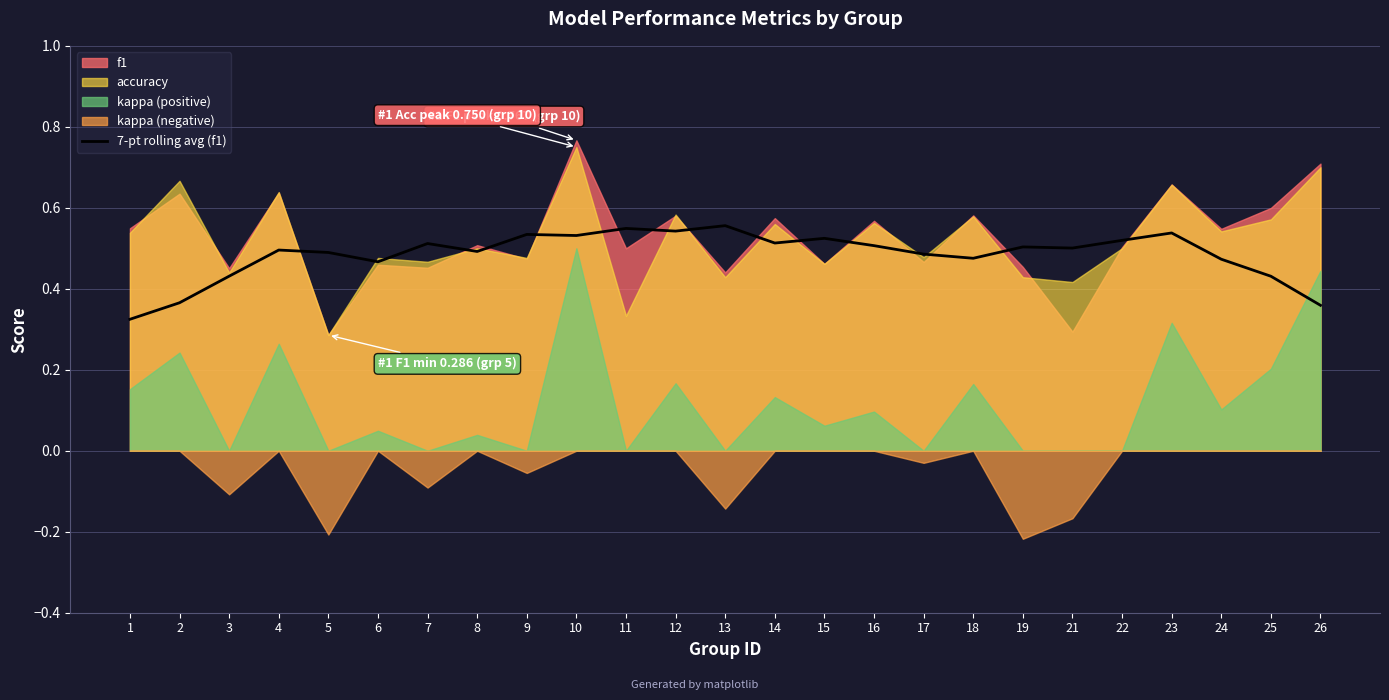

Between 16 and 24, which is larger?

16